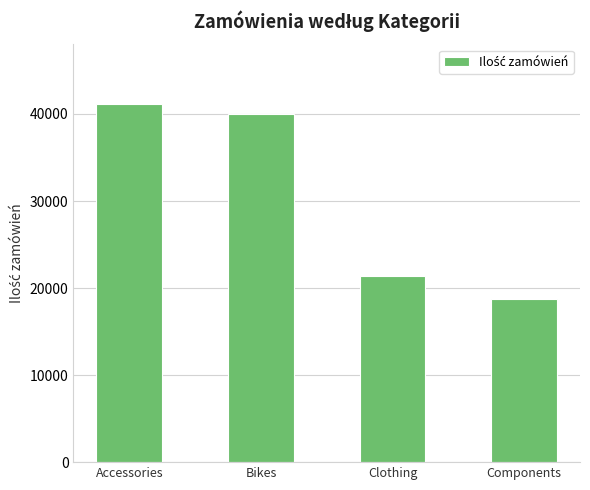

What is the value of the 3rd bar from the left?

21394